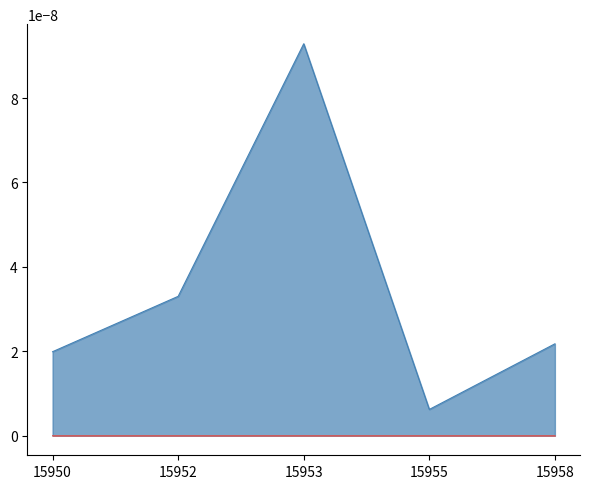

Which category has the highest value across all series?

15953